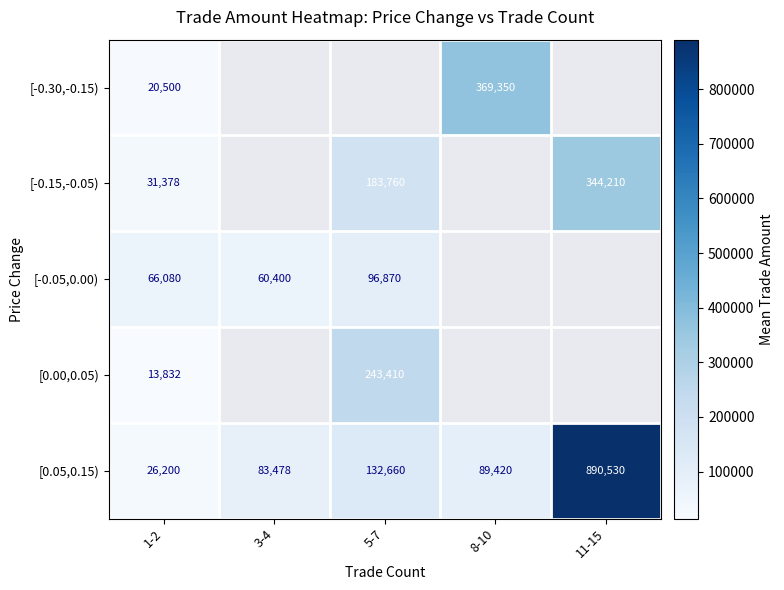

How many series are shown in this chart?

5